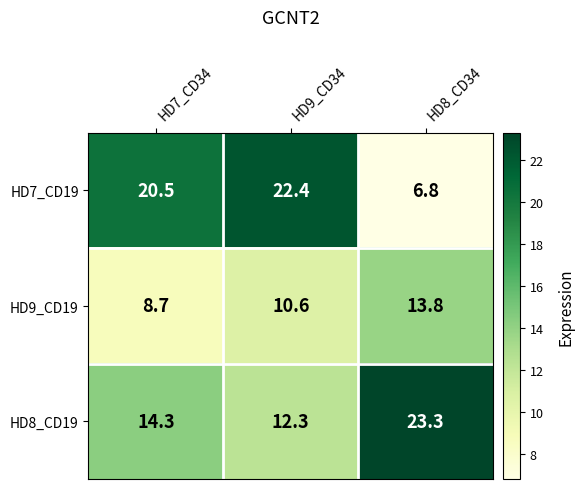

Reading right to left, what are all the values shown in this chart?

HD7_CD19: 6.8	22.4	20.5
HD9_CD19: 13.8	10.6	8.7
HD8_CD19: 23.3	12.3	14.3